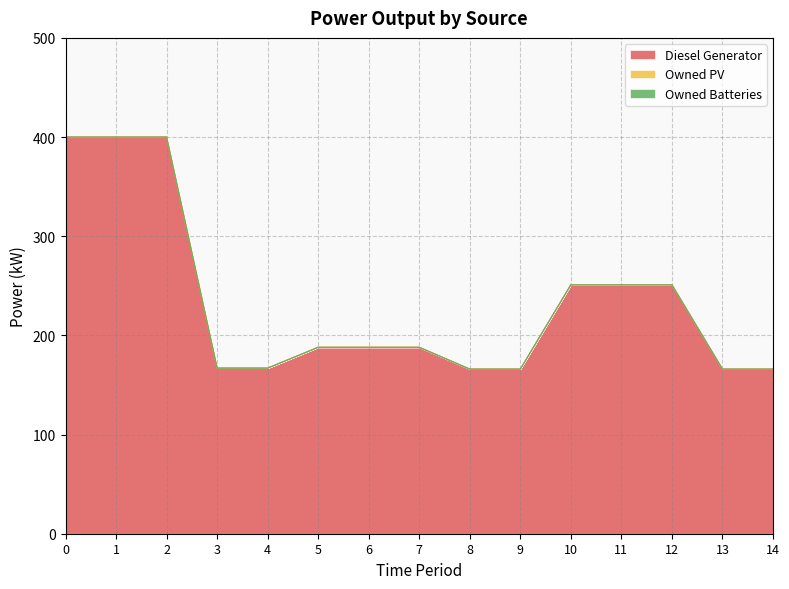

List the labels in order of Owned PV value, largest first.

0, 1, 2, 3, 4, 5, 6, 7, 8, 9, 10, 11, 12, 13, 14